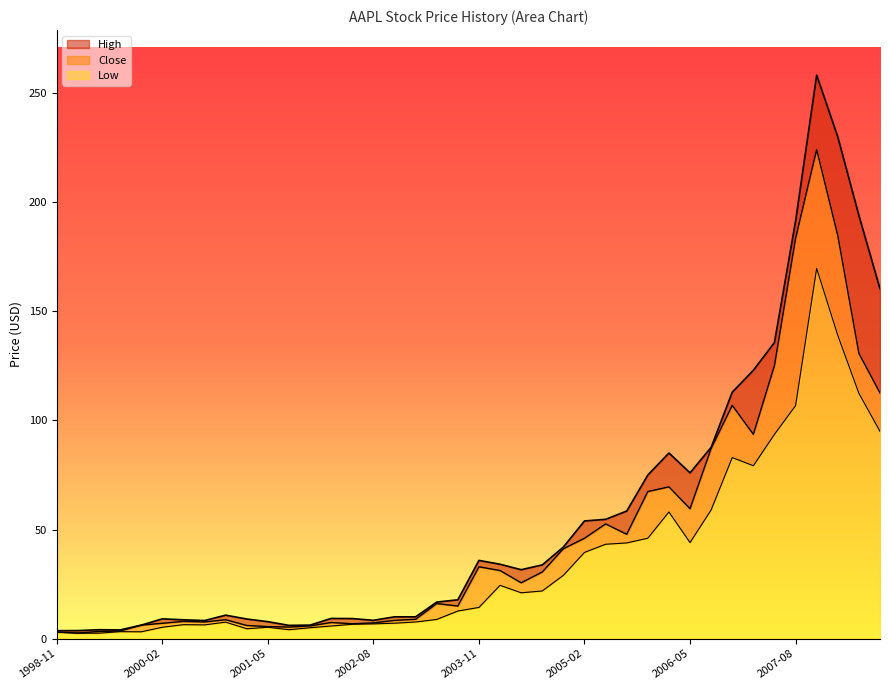

What is the highest value of the Low series?

169.7